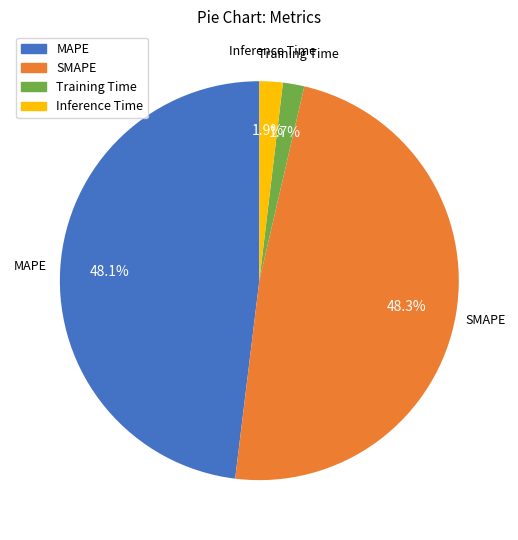

Is SMAPE the majority of the pie?

No